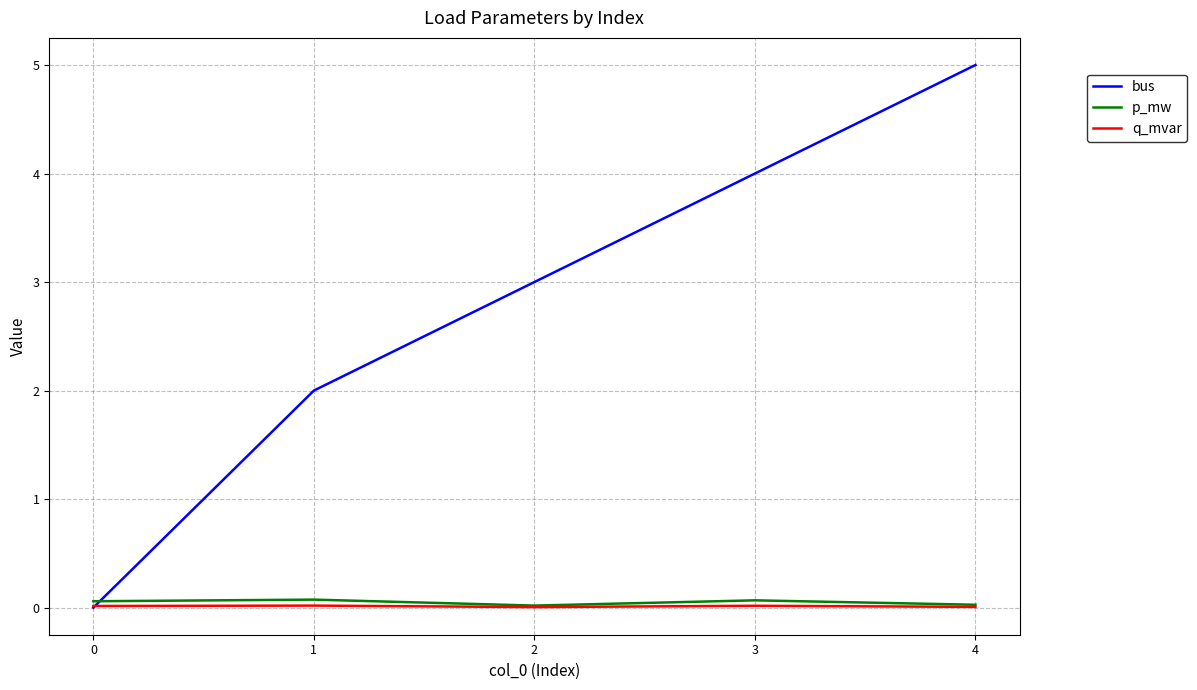

Which category has the highest value across all series?

4